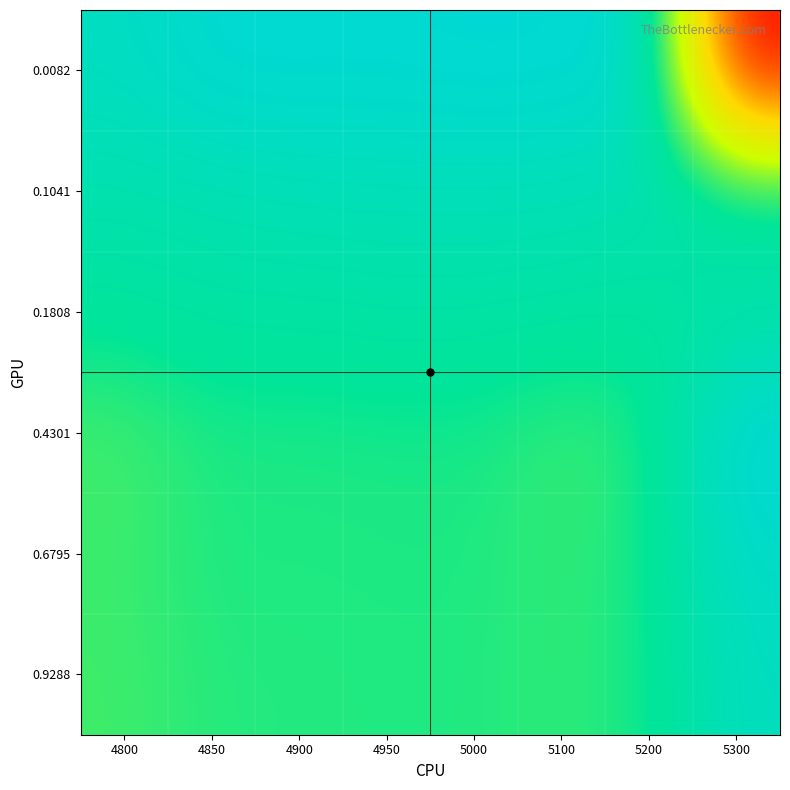

Count the number of data series in this chart.

6